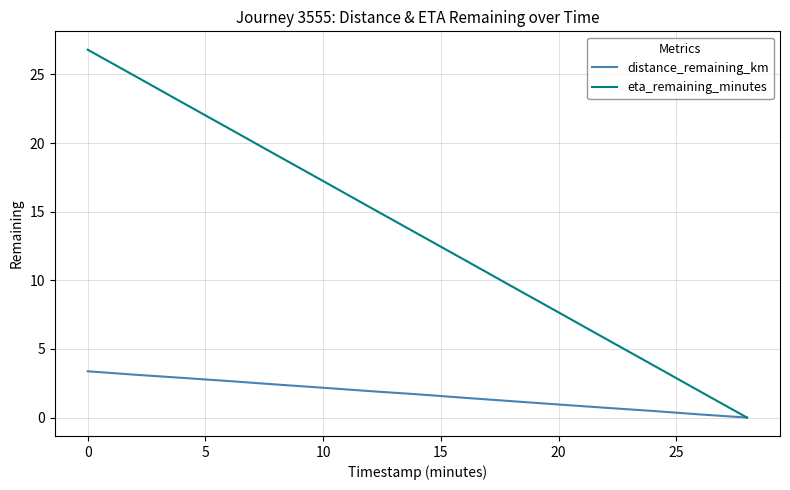

Which series has the widest spread of values?

eta_remaining_minutes